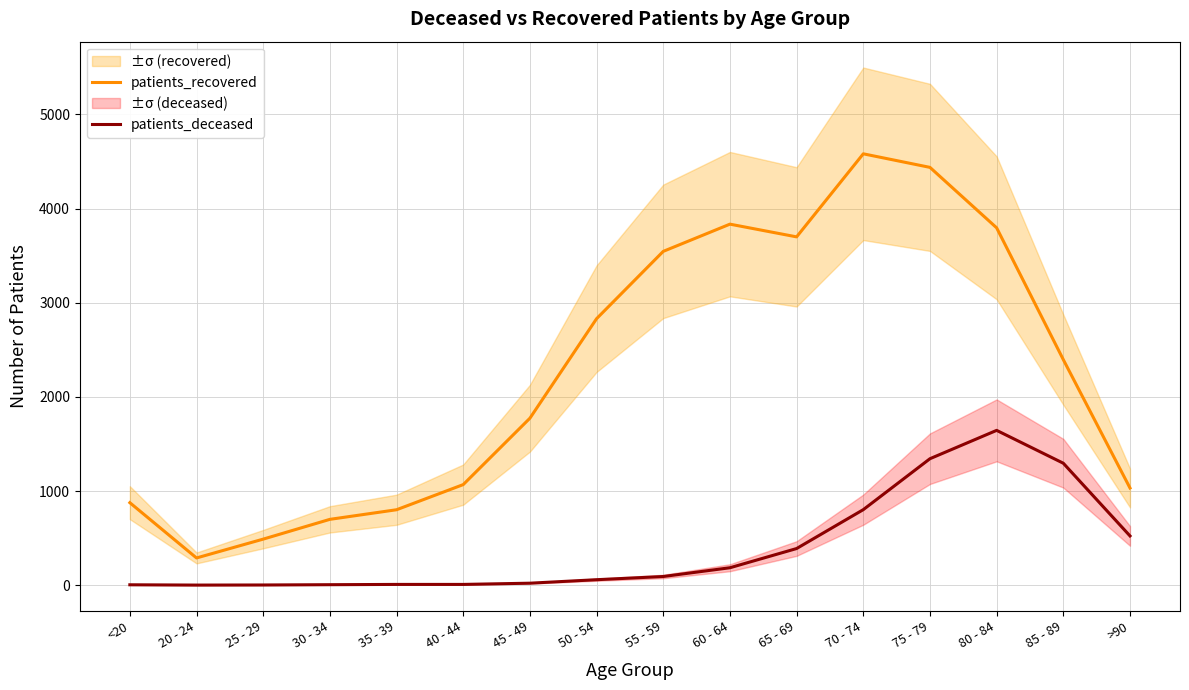

What is the label of the 3rd point from the left?

25 - 29